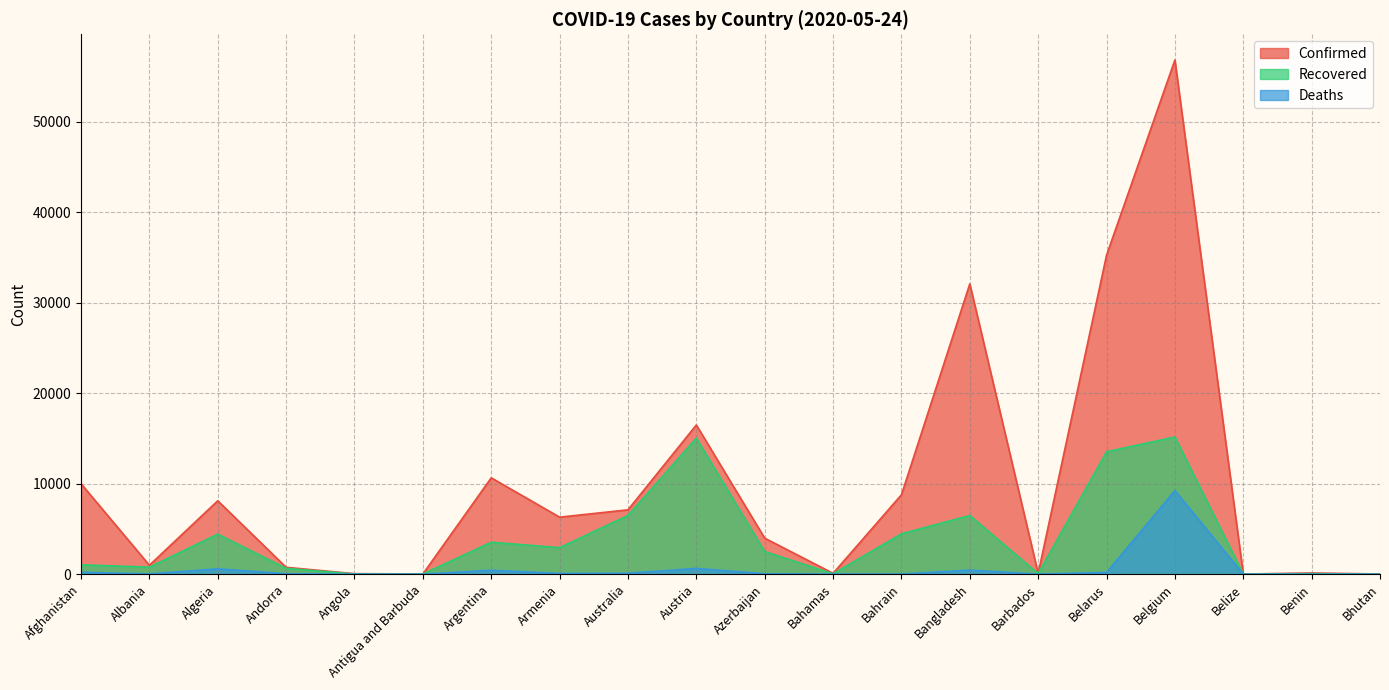

Is it true that Recovered equals 15037 at Austria?

True